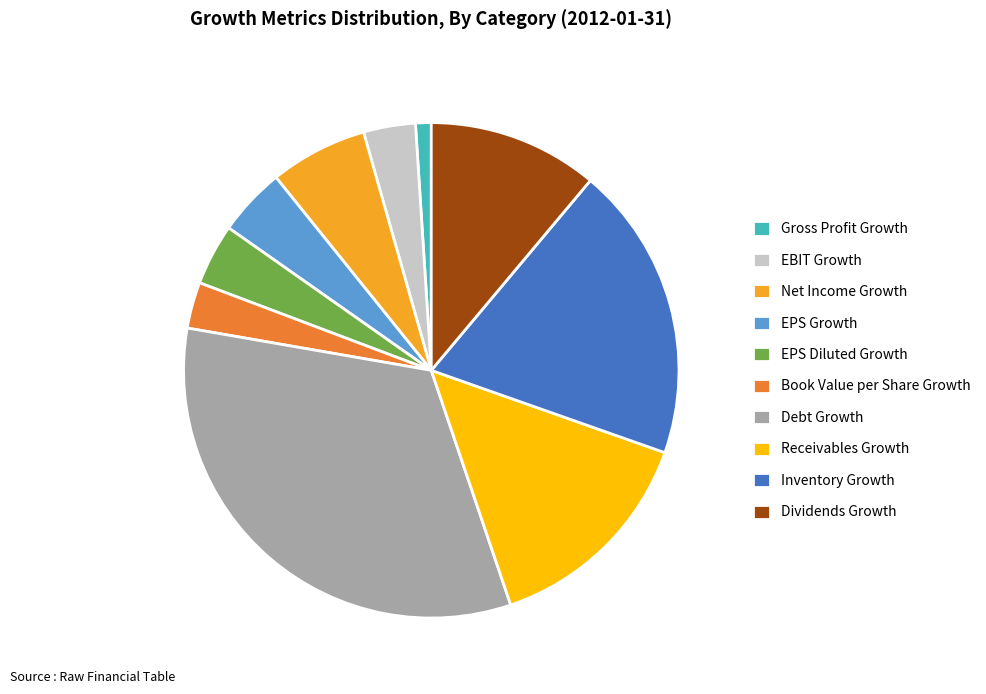

Approximately how many times larger is the value at EPS Diluted Growth compared to EBIT Growth?

1.2